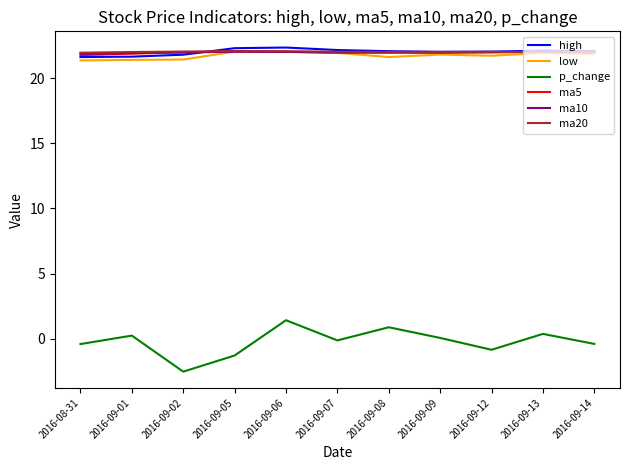

The value of low at 2016-09-13 is 13.1. True or false?

False